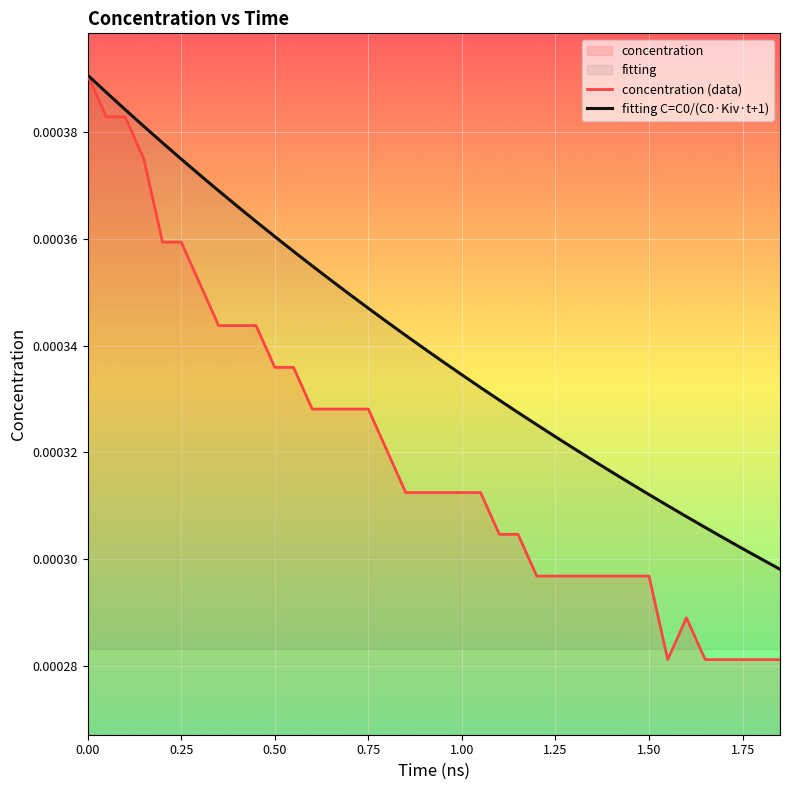

How many lines are shown in the chart?

2